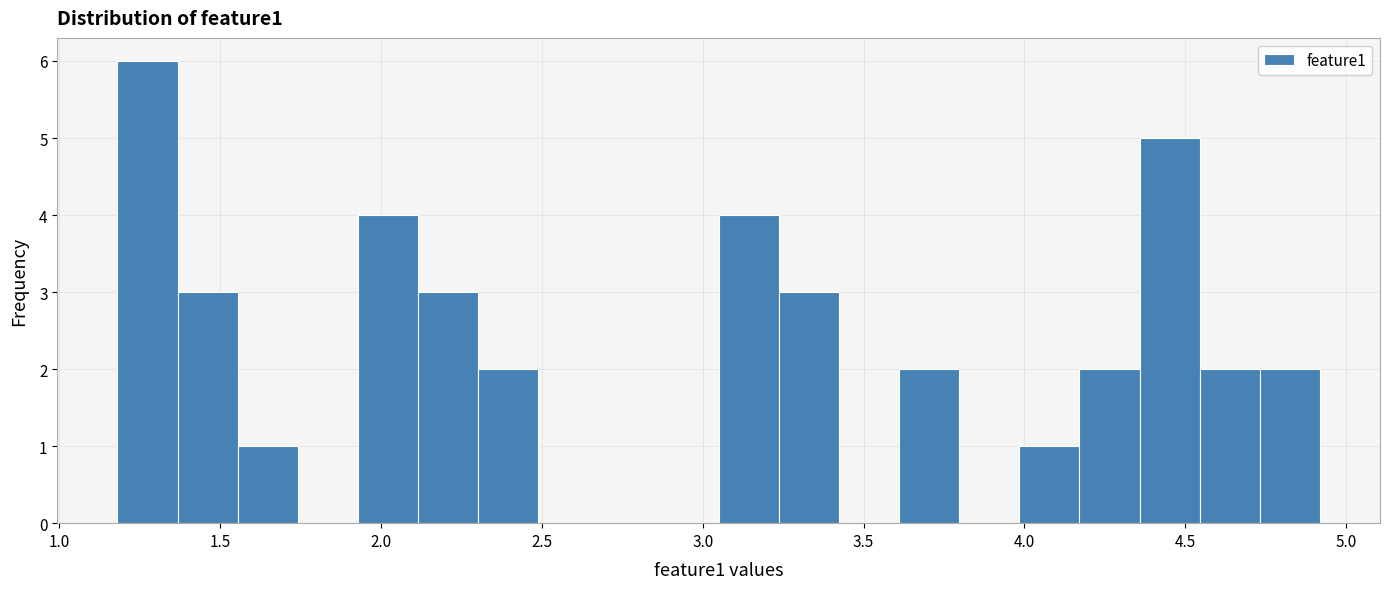

Read against the x-axis, roughly where is the centre of the tallest bar?

1.25